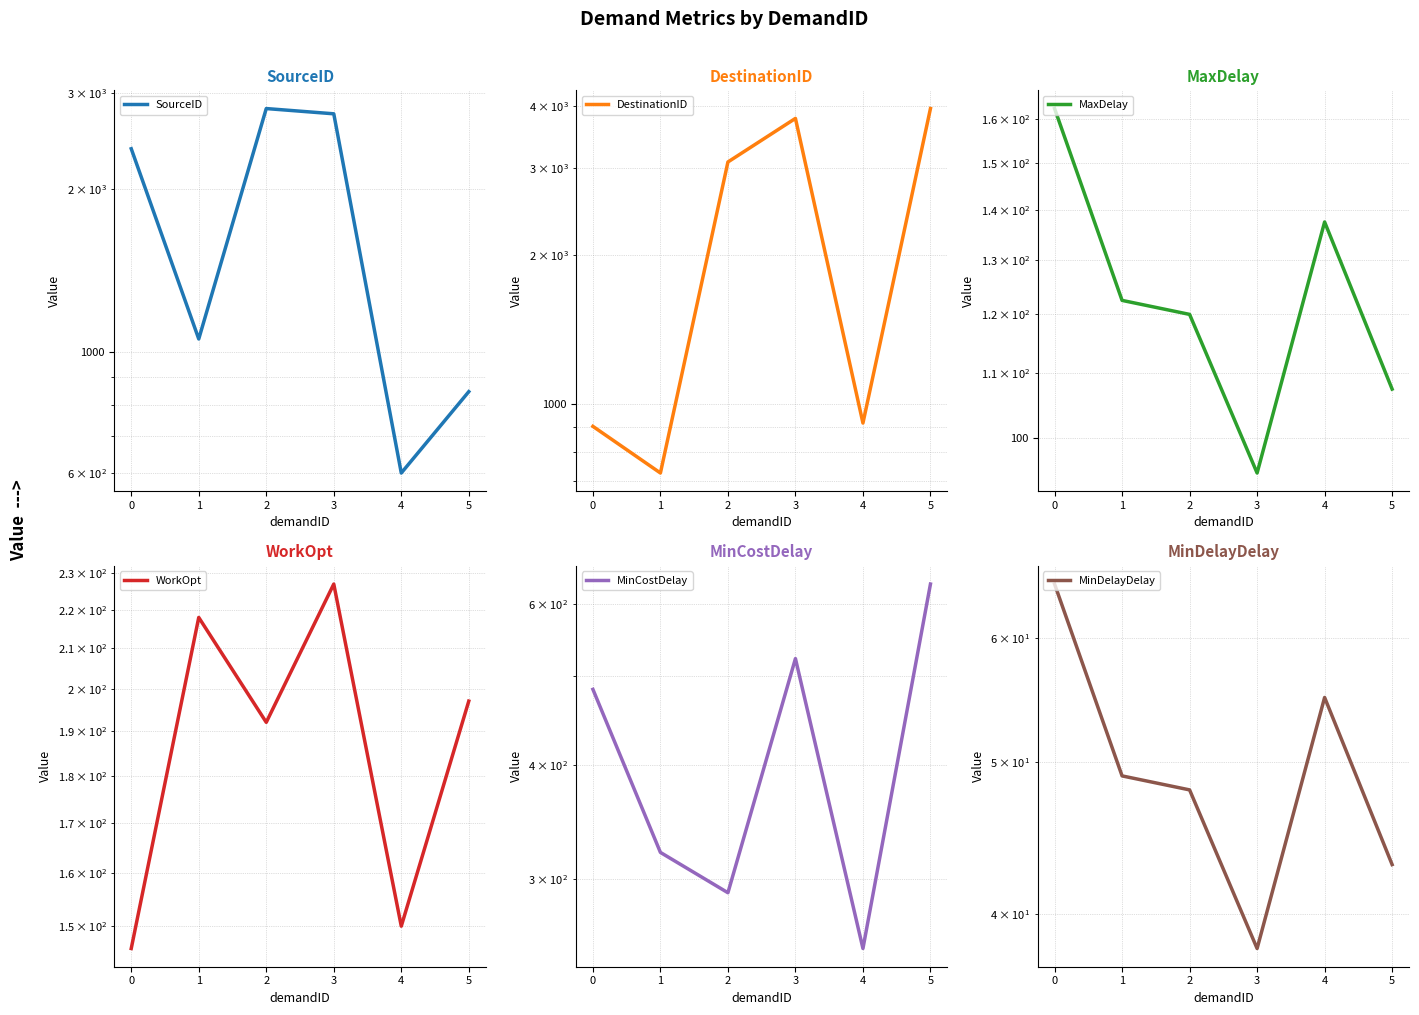

True or false: DestinationID has more than 2 interior local peaks.

False